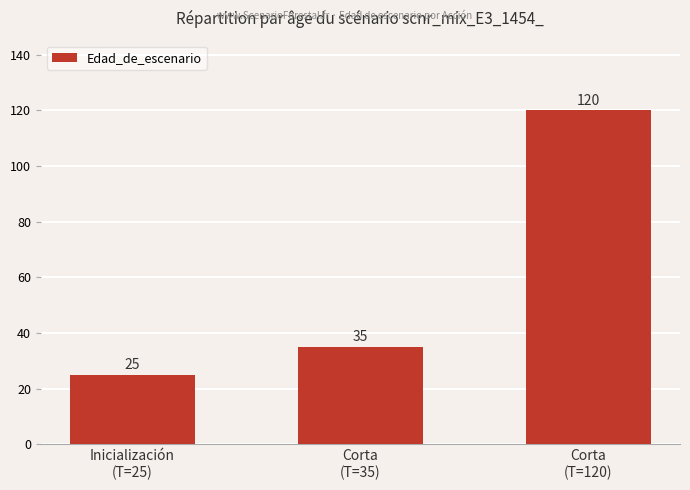

What is the difference between the maximum and second lowest values?

85